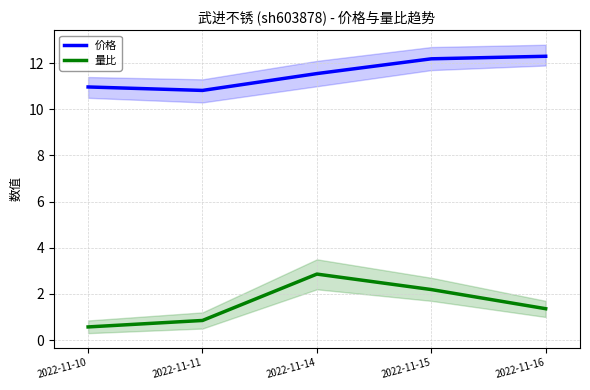

What are all the series names shown in the legend?

价格, 量比